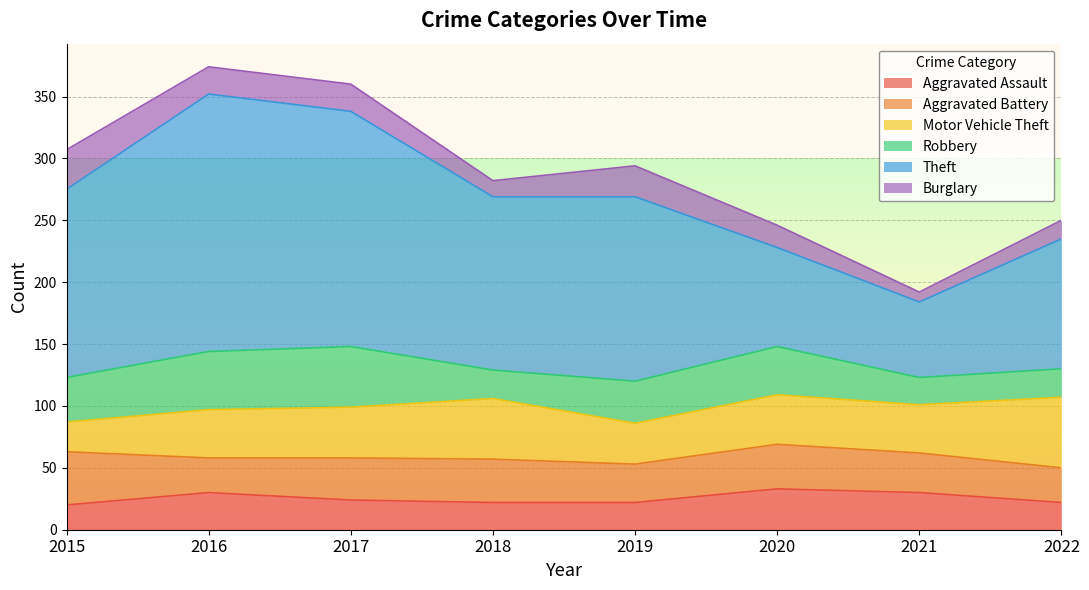

What is the value of the Robbery point at the 1st from the left?

36